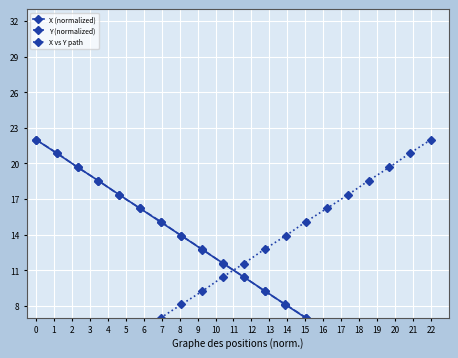

The value of Y (normalized) at 18 is 1.1. True or false?

True